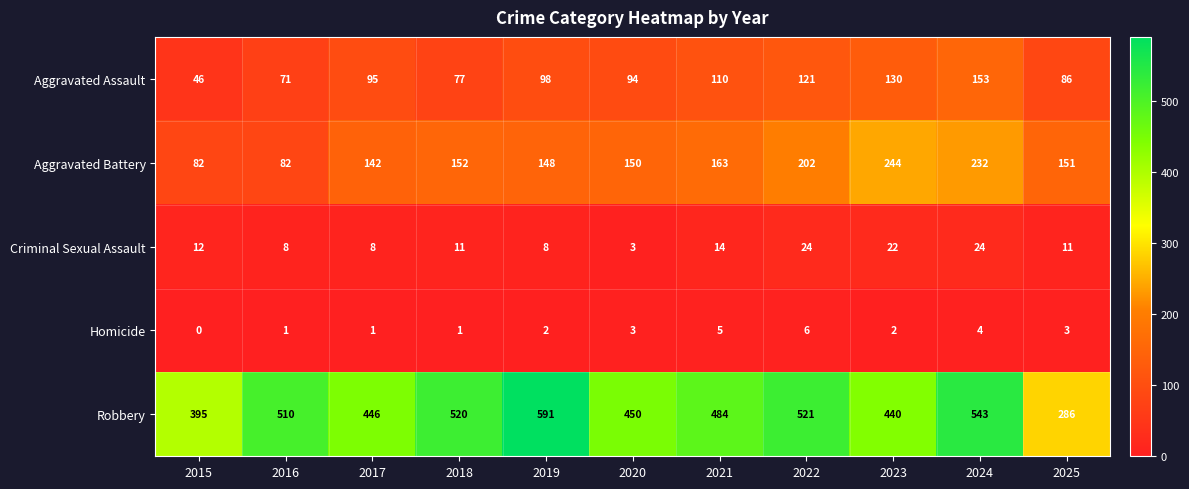

What is the difference between the maximum and second lowest values in the Robbery series?

196